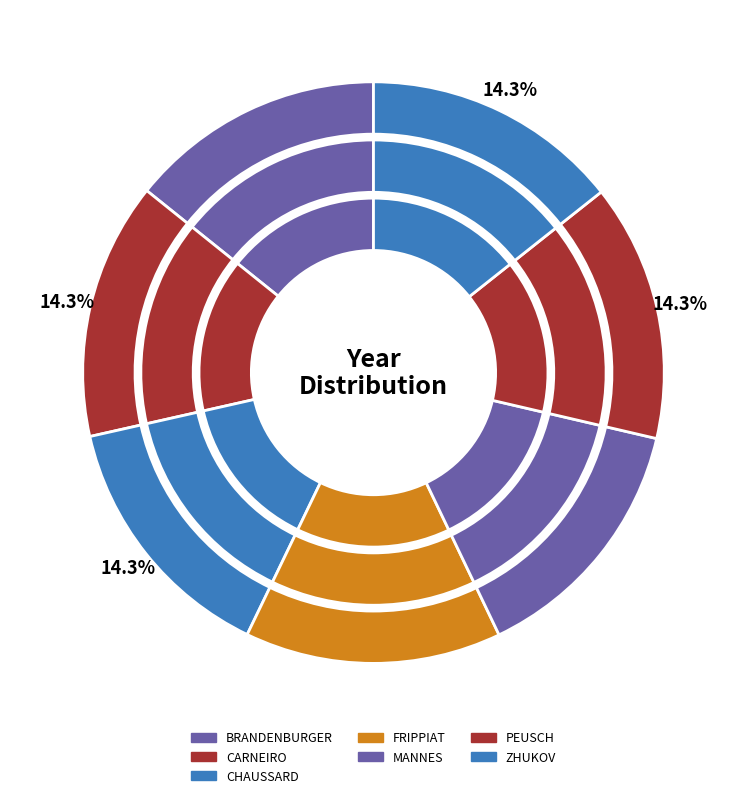

Which slice is the smallest?

BRANDENBURGER